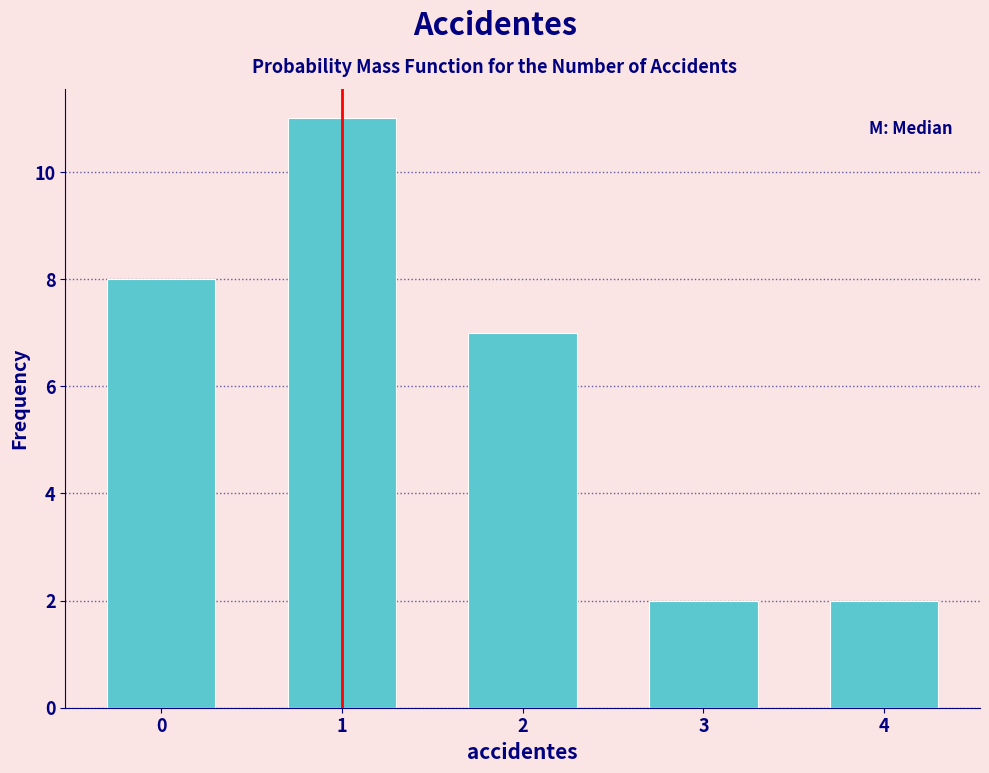

Reading left to right, extract all data points from this chart.

0=8	1=11	2=7	3=2	4=2